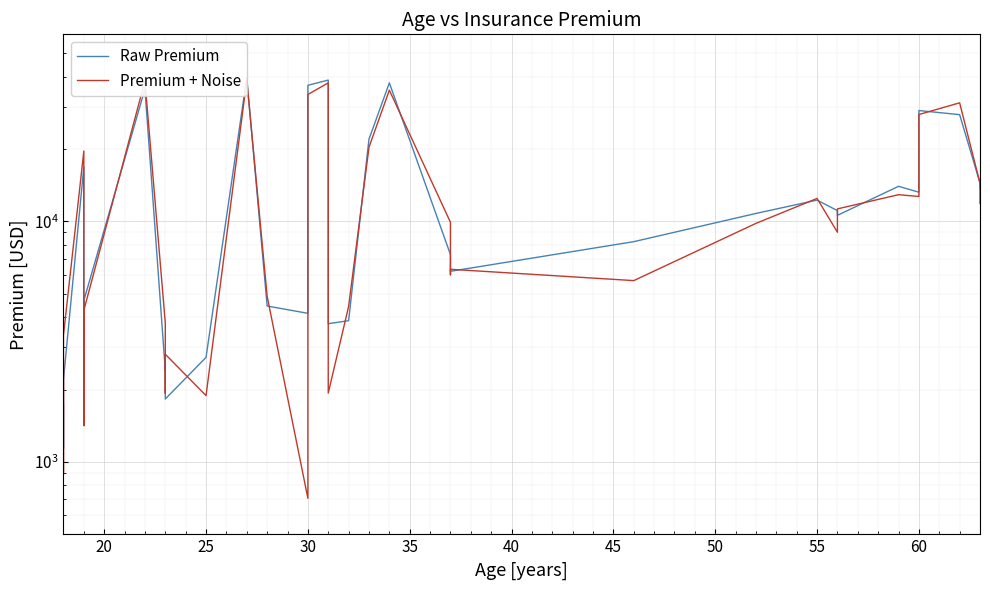

How many series are shown in this chart?

2